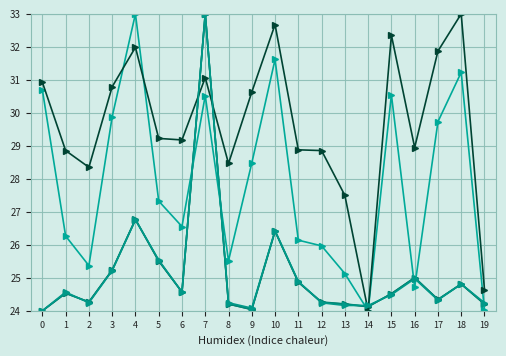

True or false: שיעור מנכסי אפיק has more than 1 points higher than both neighbors.

True